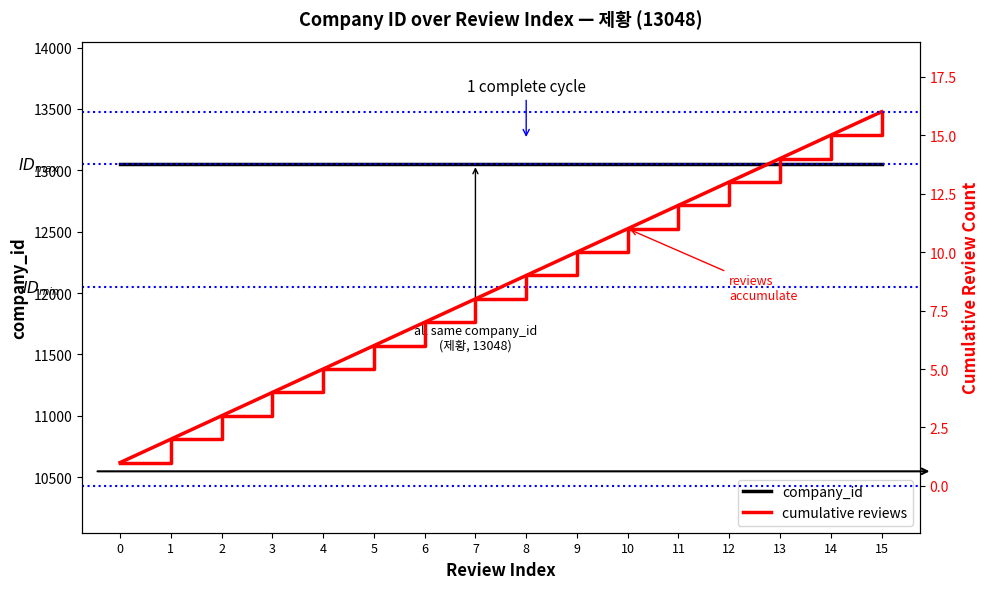

Reading right to left, what are all the values shown in this chart?

company_id: 13048	13048	13048	13048	13048	13048	13048	13048	13048	13048	13048	13048	13048	13048	13048	13048
cumulative reviews: 16	15	14	13	12	11	10	9	8	7	6	5	4	3	2	1